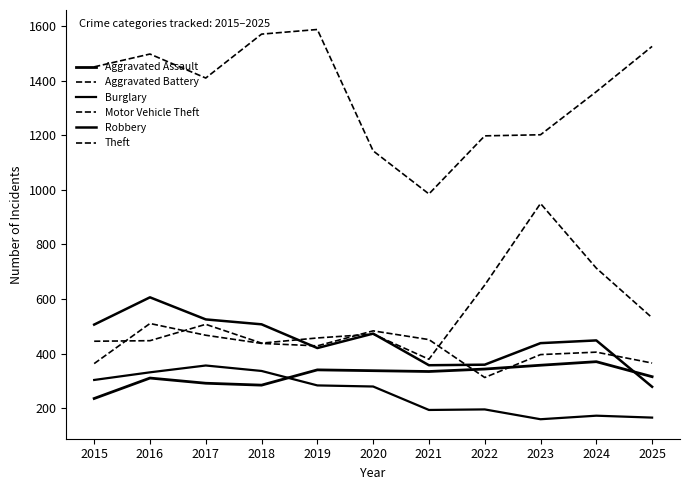

Reading left to right, extract all data points from this chart.

Aggravated Assault: 235	310	291	284	340	337	334	343	357	370	315
Aggravated Battery: 363	510	467	437	428	483	451	312	396	405	365
Burglary: 303	331	356	336	283	279	193	195	159	172	165
Motor Vehicle Theft: 445	447	507	438	457	471	379	651	950	713	531
Robbery: 506	606	525	507	420	473	357	359	438	448	278
Theft: 1451	1498	1410	1571	1588	1143	985	1198	1202	1360	1526